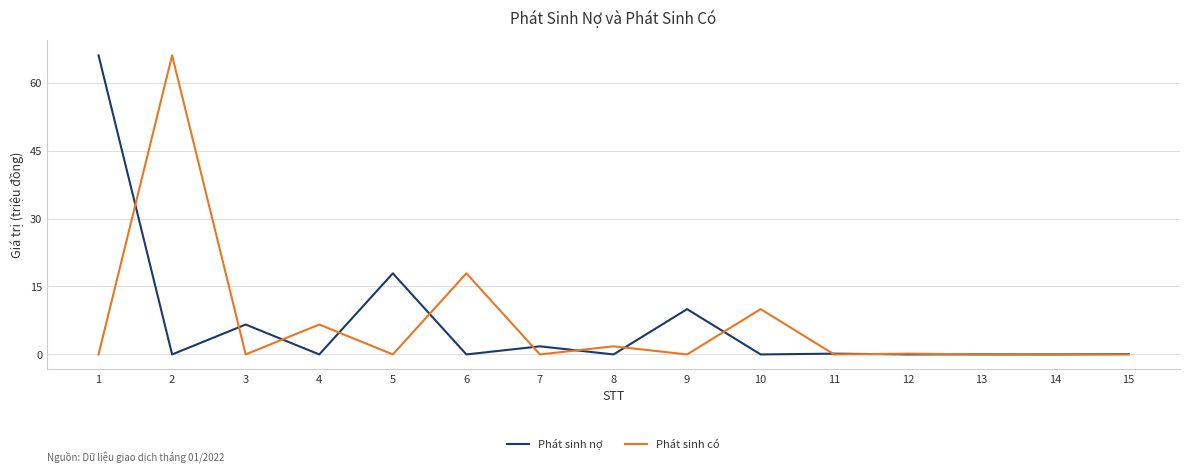

What is the maximum value for Phát sinh có?

66.0